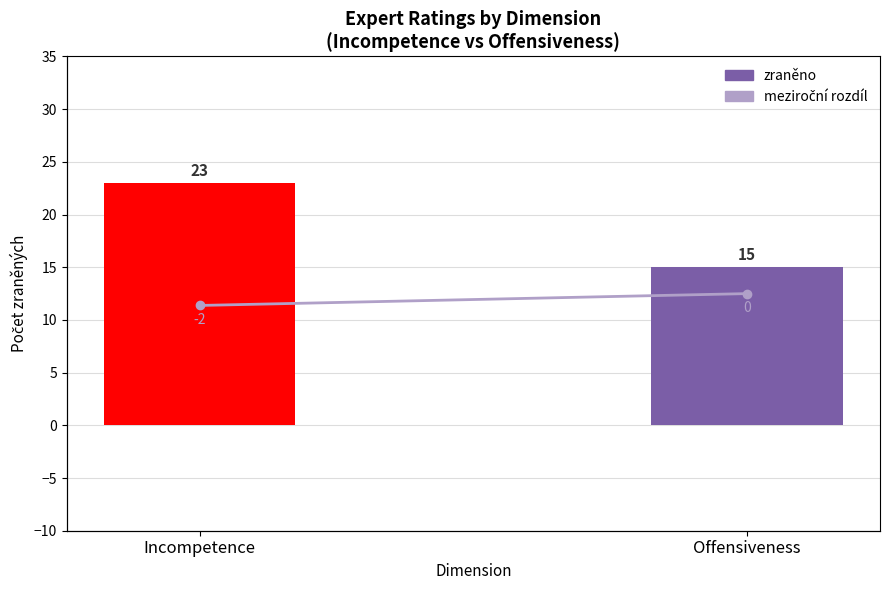

Are the bars horizontal?

No